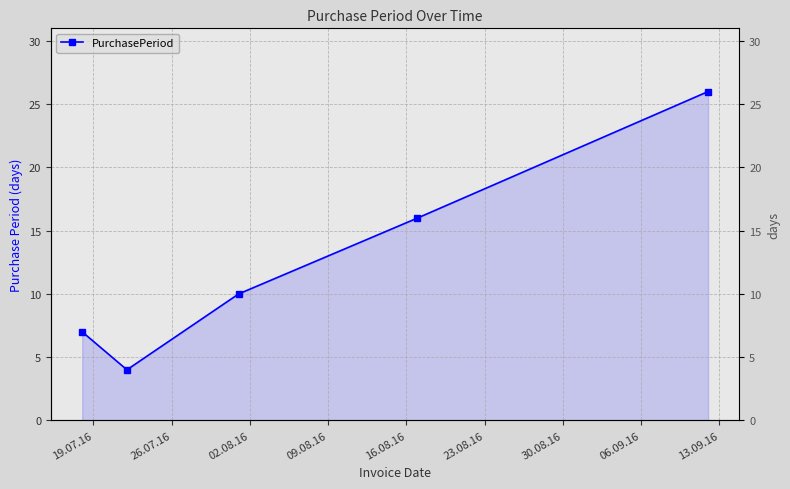

What position from the left is 09.08.16?

4